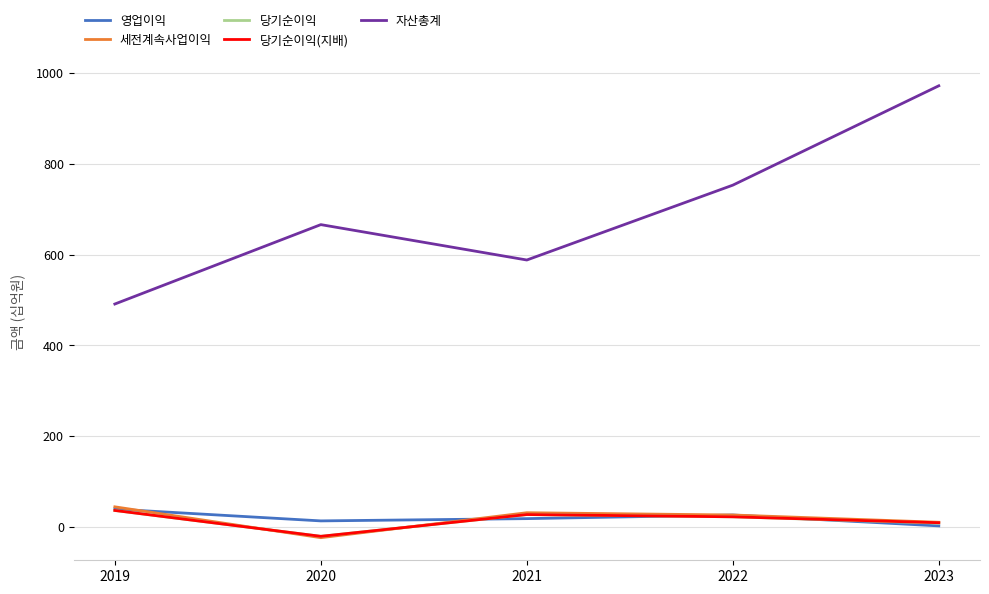

Is it true that 자산총계 equals 251 at 2023?

False